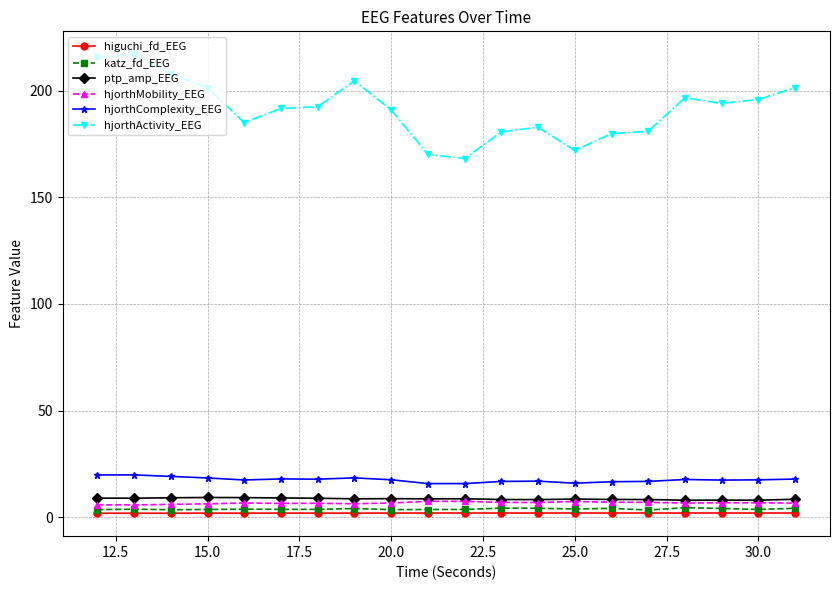

What is the value of the hjorthMobility_EEG point at the 8th from the left?

6.3